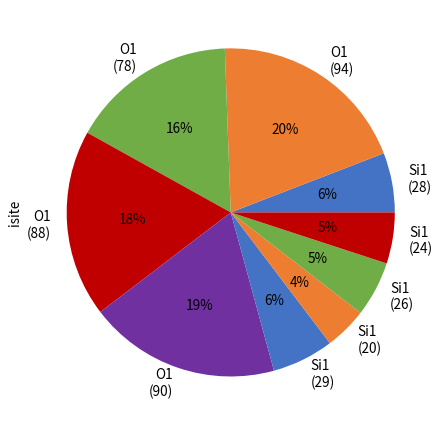

The O1 (78) slice represents 24% of the pie. True or false?

False